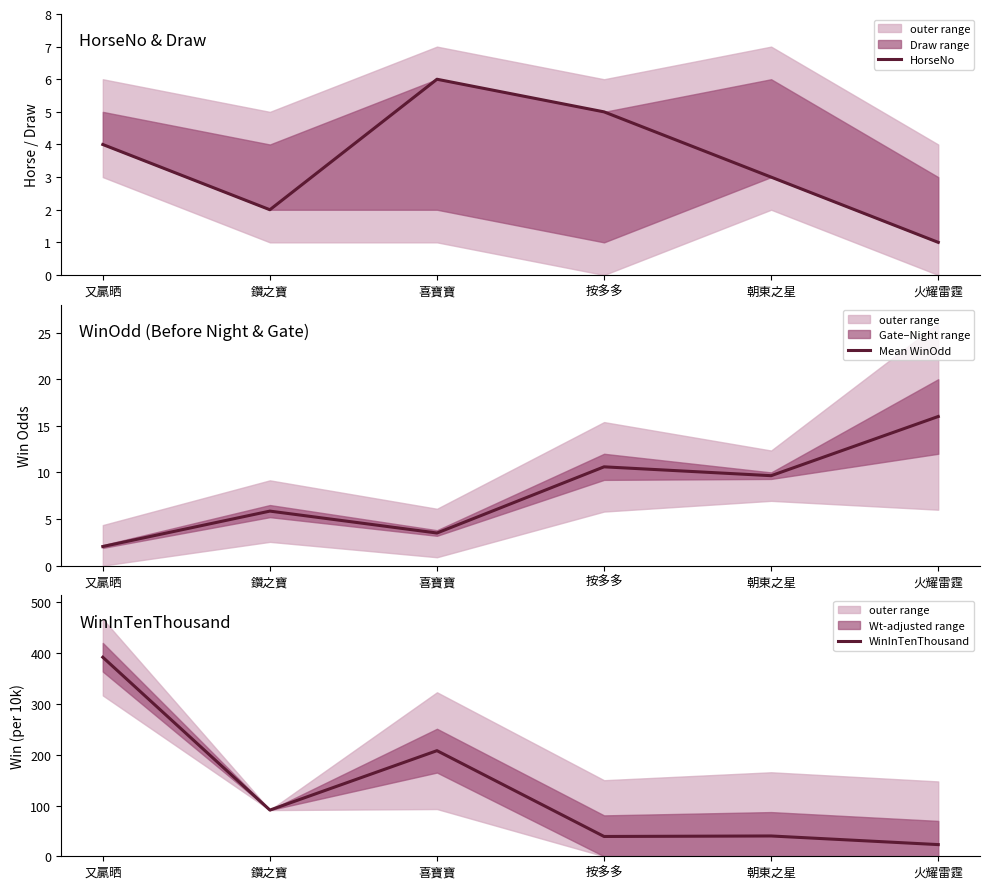

What is the value of the Mean WinOdd point at the 5th from the left?

9.7